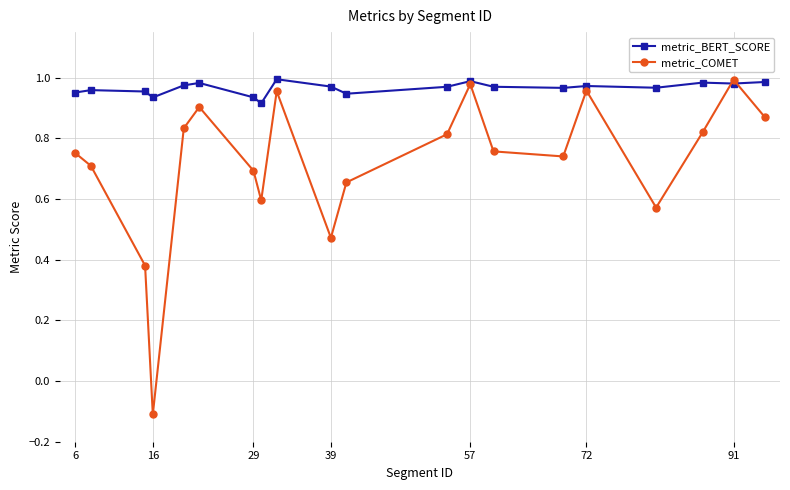

List the series in order of their overall mean, lowest first.

metric_COMET, metric_BERT_SCORE